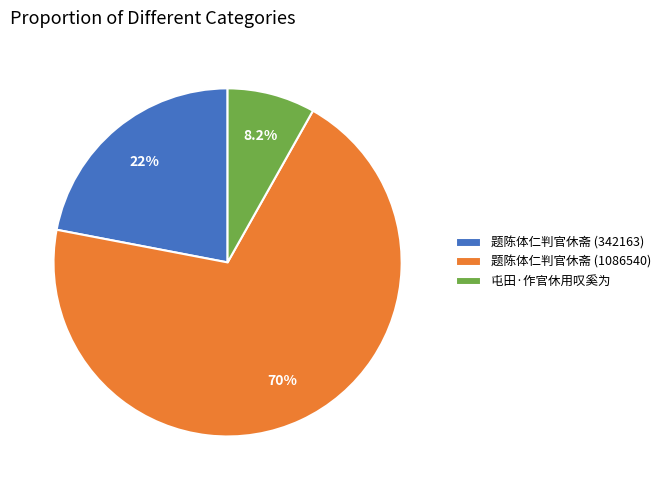

Rank the categories by value from lowest to highest.

屯田·作官休用叹奚为, 题陈体仁判官休斋 (342163), 题陈体仁判官休斋 (1086540)